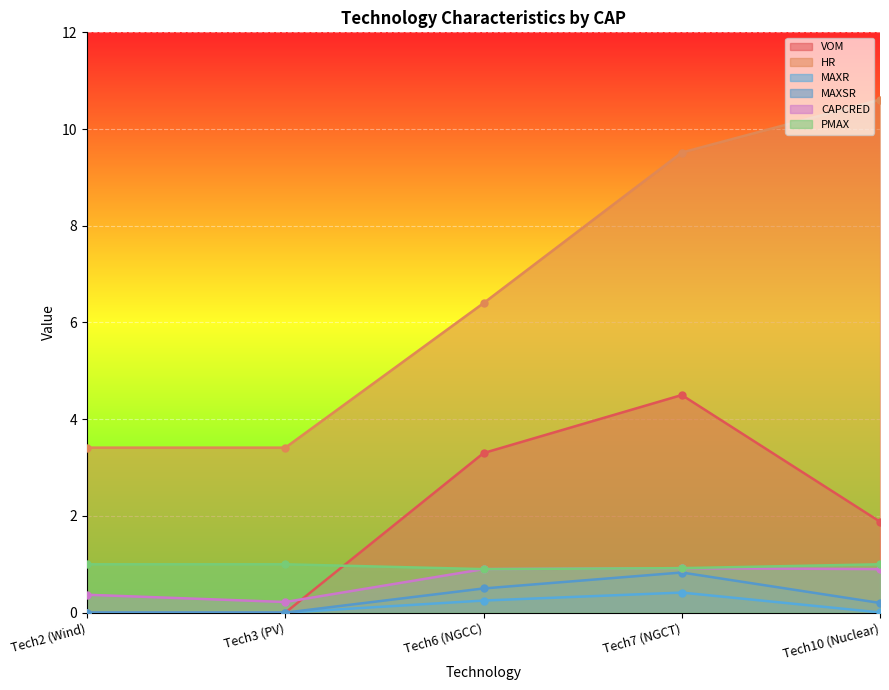

True or false: VOM has more than 1 points higher than both neighbors.

False